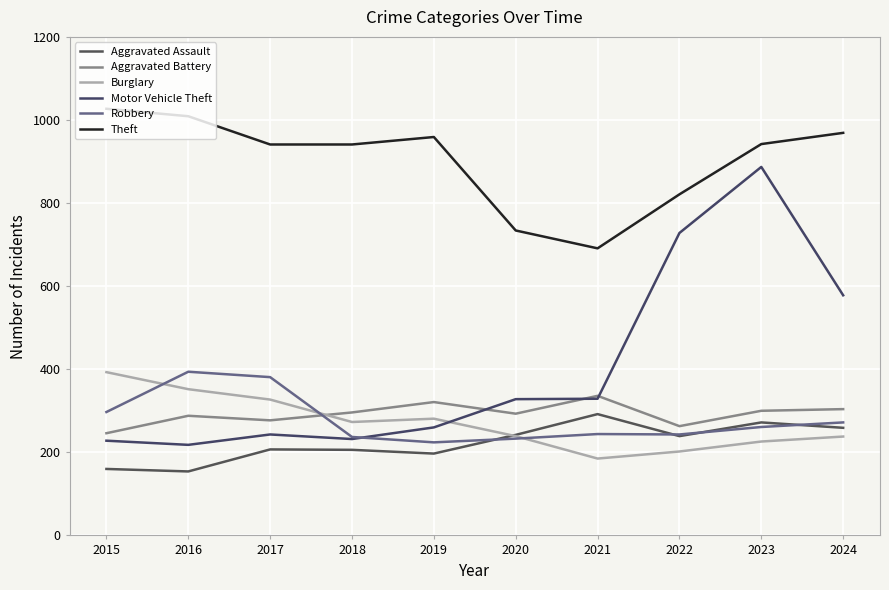

At how many categories does at least one series exceed 451?

10